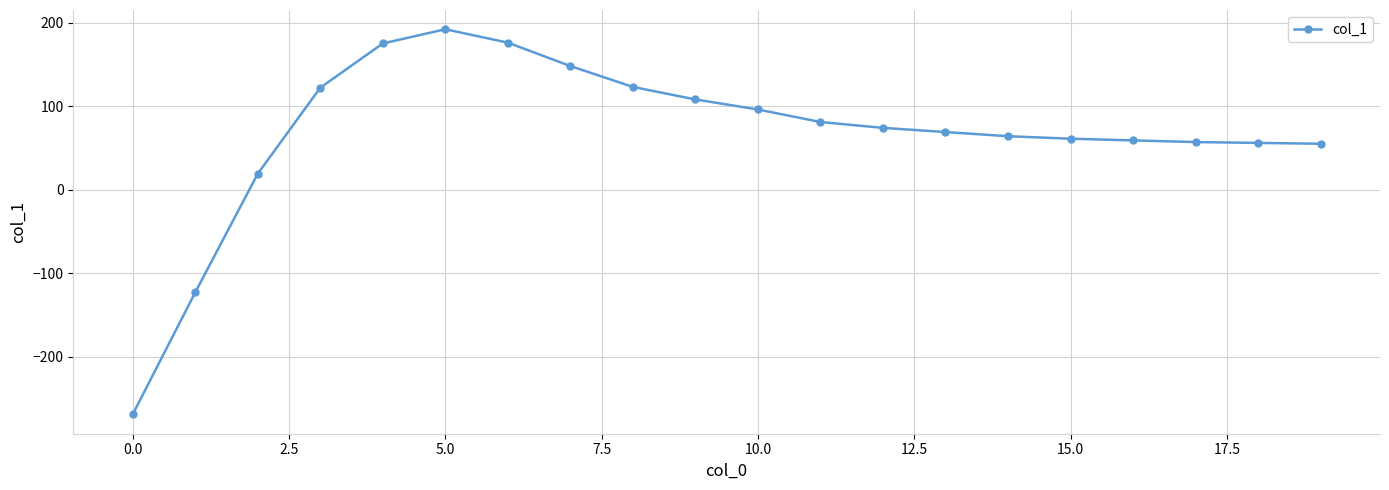

What is the value of the 11th point from the left?

96